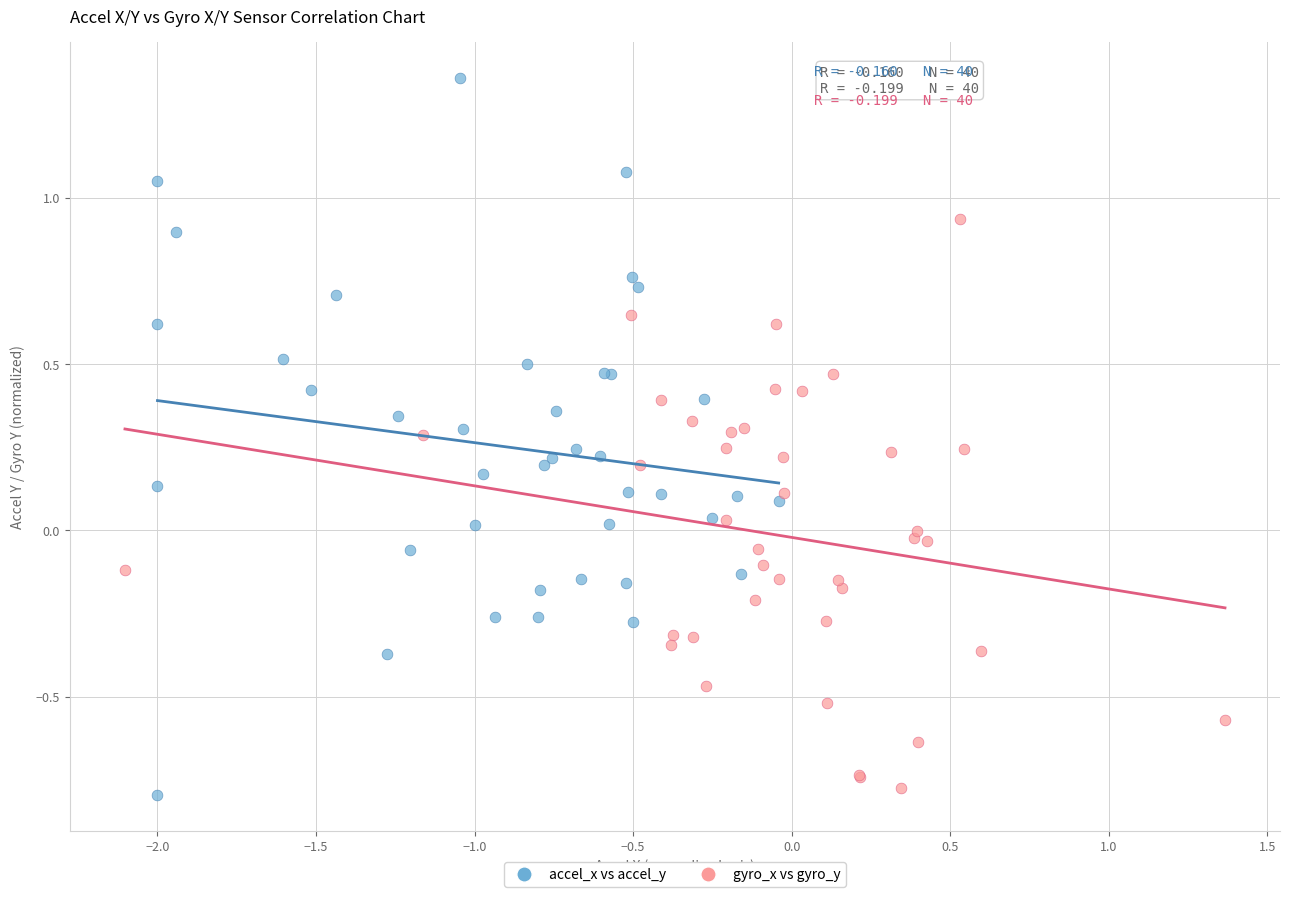

What are all the series names shown in the legend?

accel_x vs accel_y, gyro_x vs gyro_y